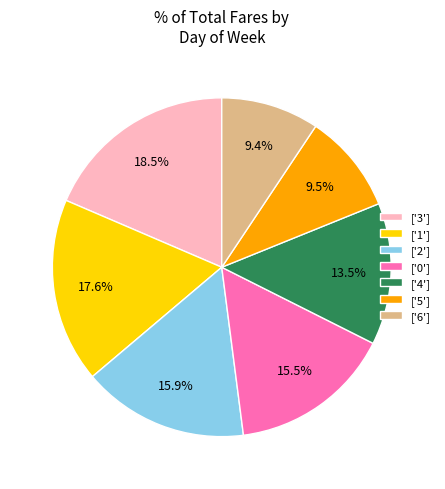

Which category has the biggest portion of the pie?

['3']